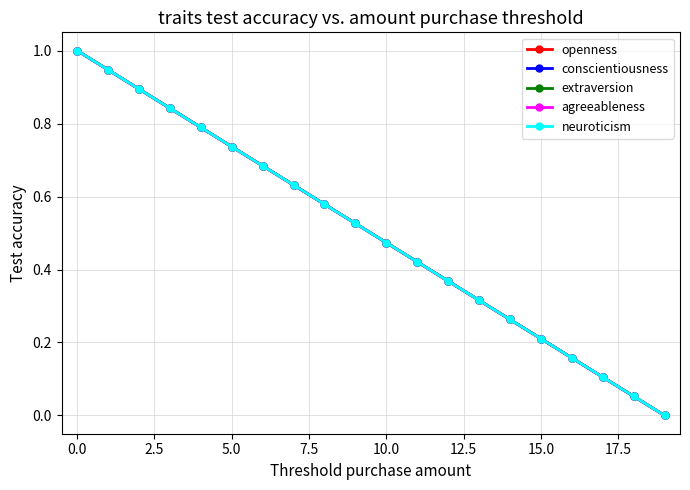

True or false: openness has more than 1 points higher than both neighbors.

False